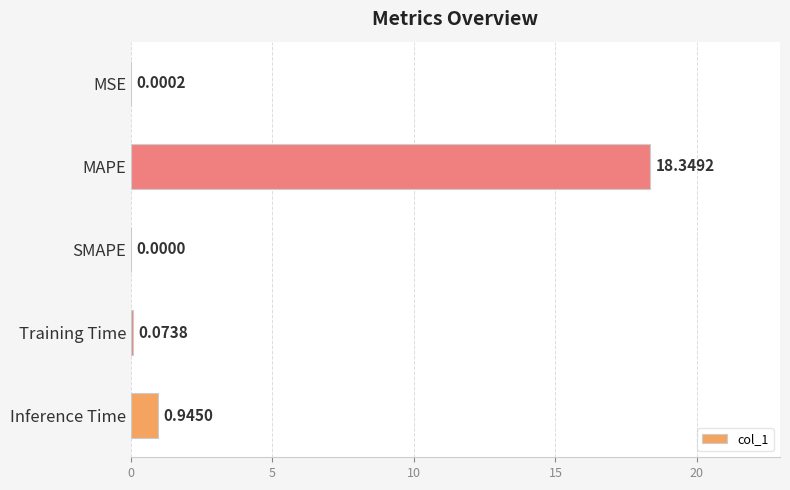

Does the chart contain stacked bars?

No